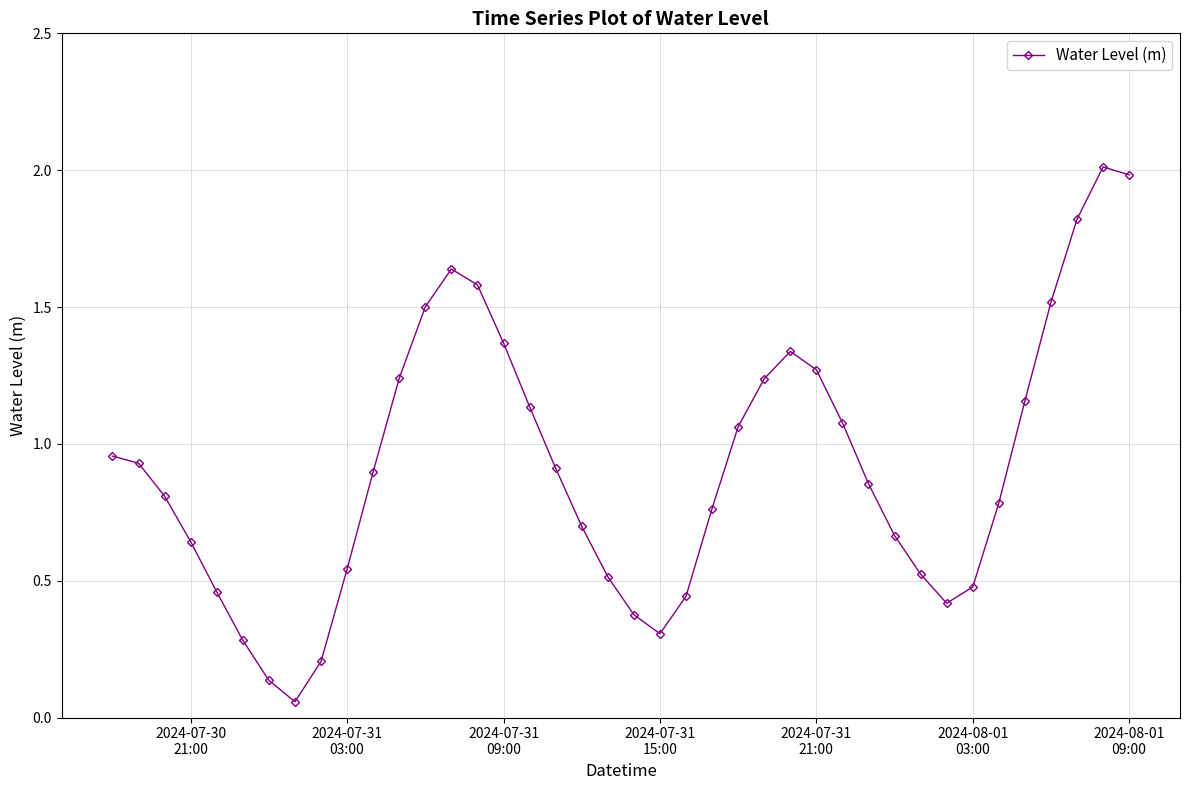

Does the chart display data point markers on the line(s)?

Yes